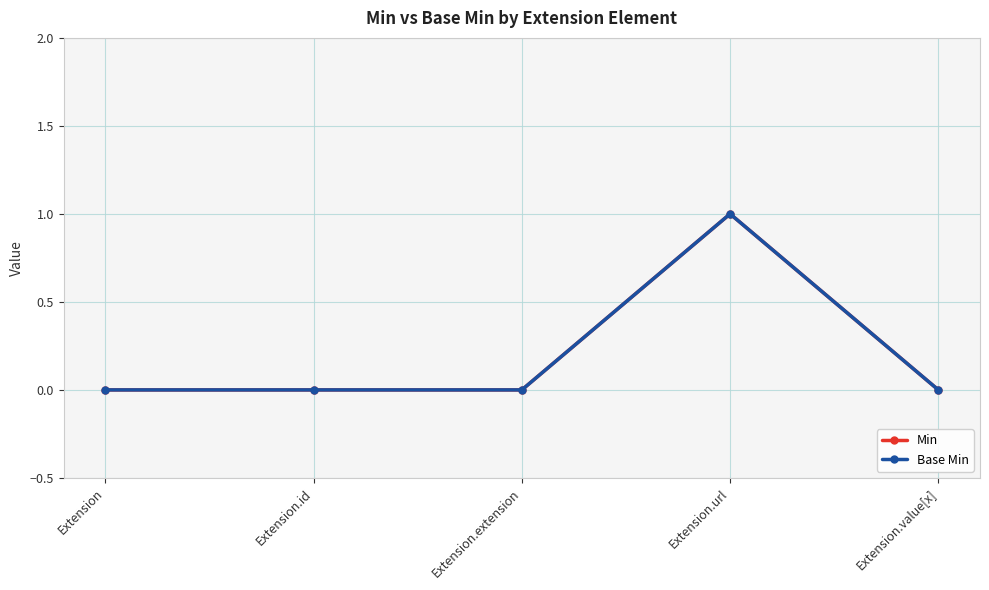

How many lines are shown in the chart?

2